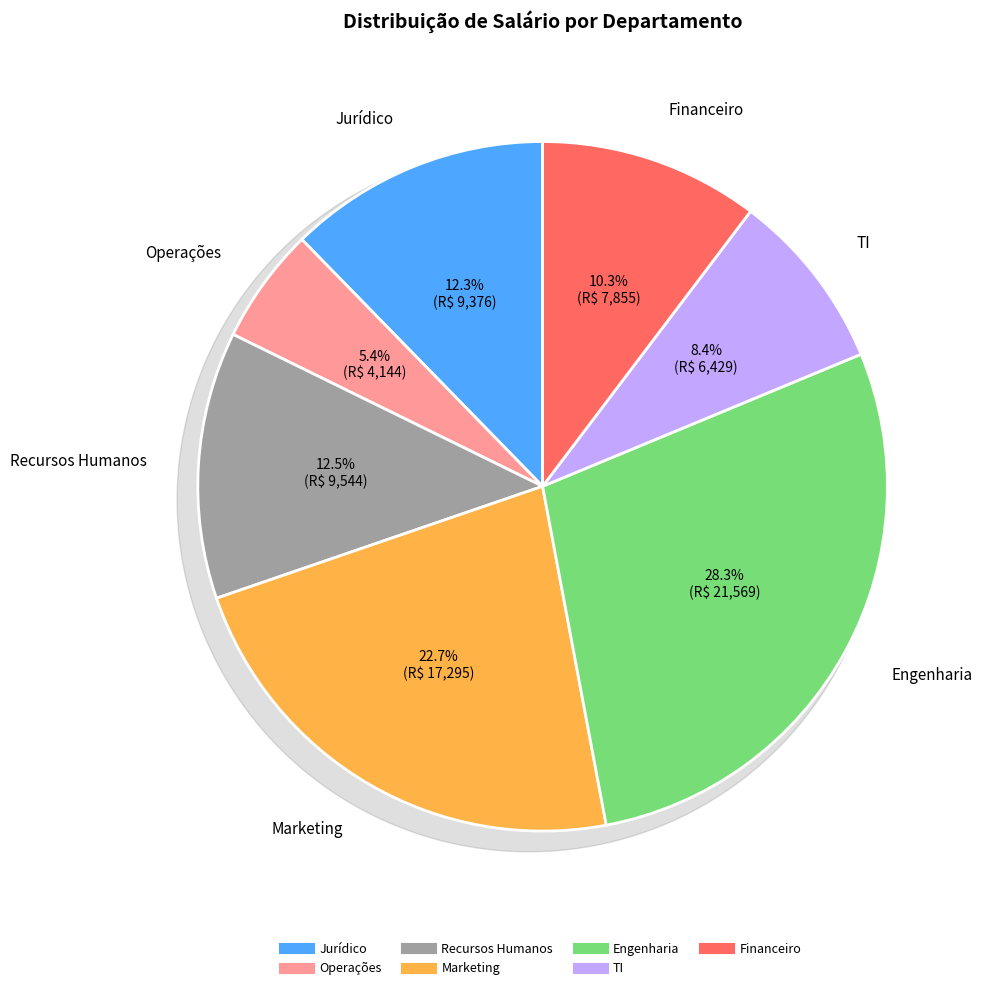

Which category has the smallest portion of the pie?

Operações